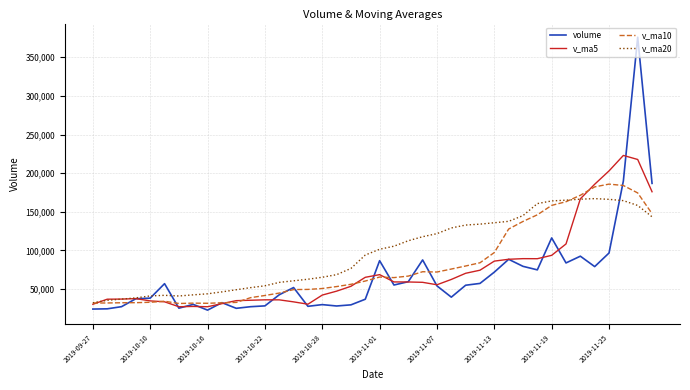

Rank the series by their maximum value, from lowest to highest.

v_ma20, v_ma10, v_ma5, volume